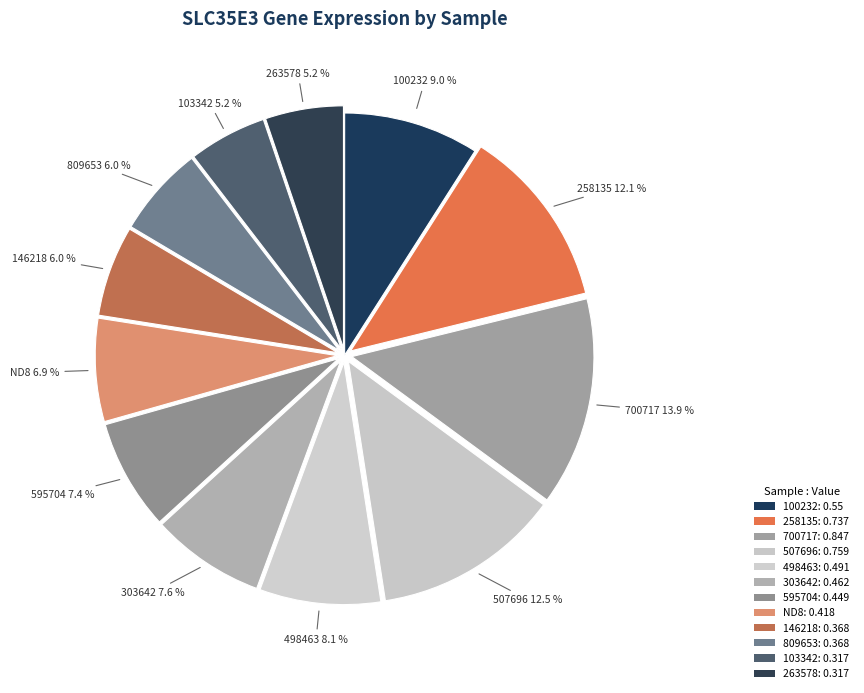

Which category has the smallest portion of the pie?

103342